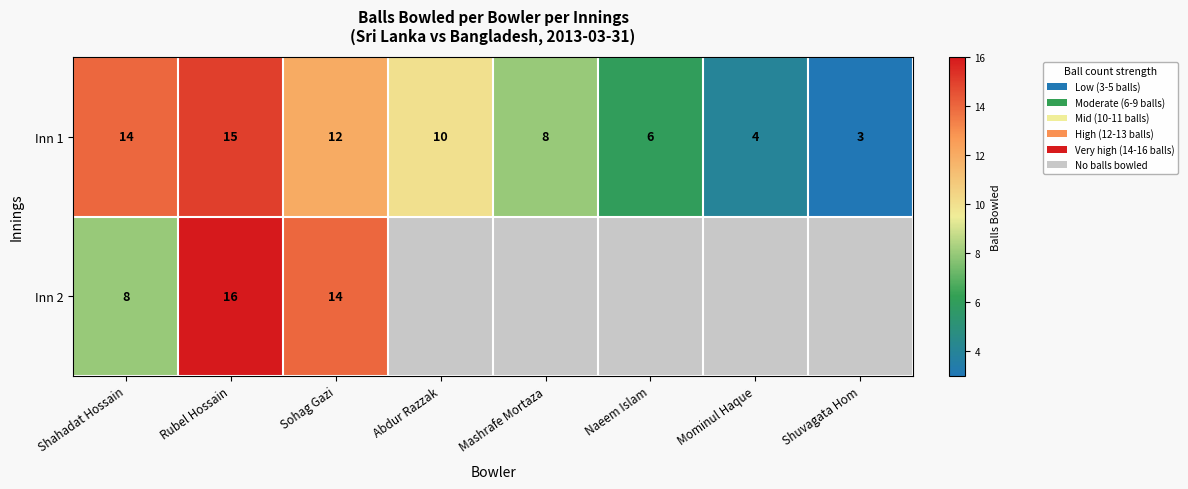

What value does the Inn 1 series have at Mominul Haque, to the nearest 5?

5